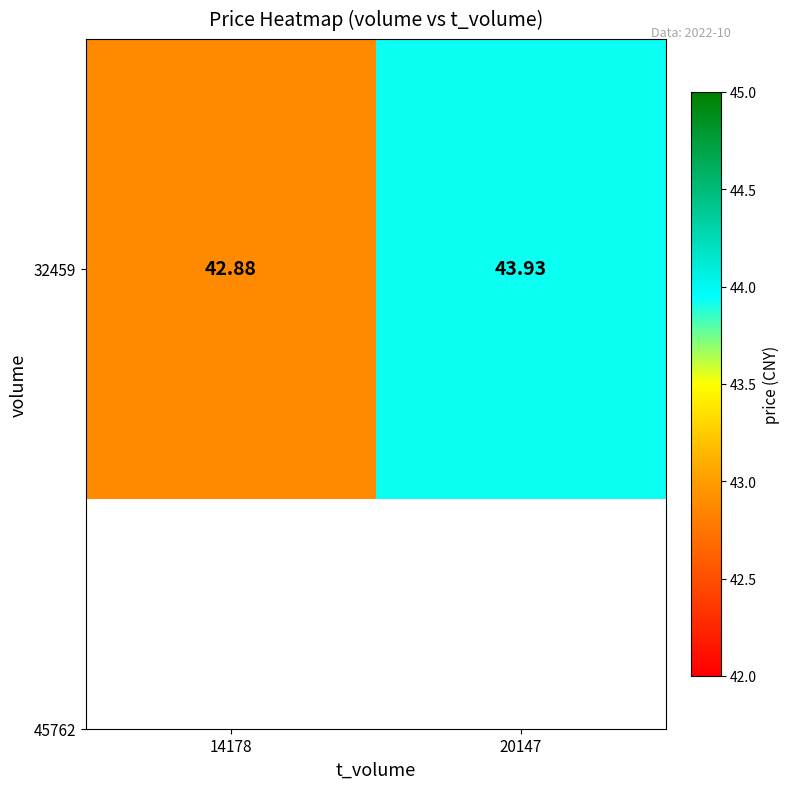

Count the values in the range 42 to 43.

1